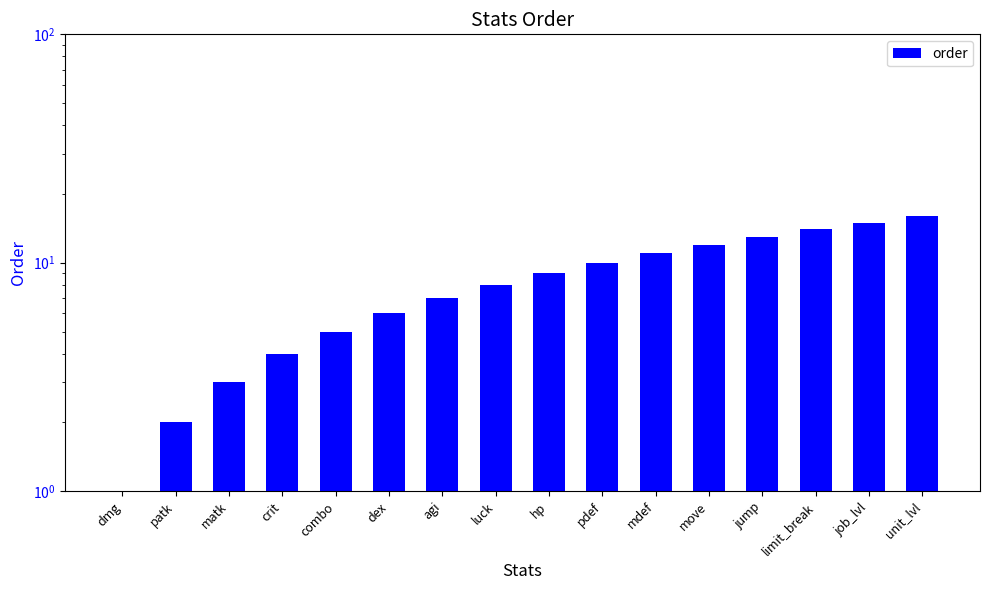

Which label corresponds to the smallest value in the chart?

dmg